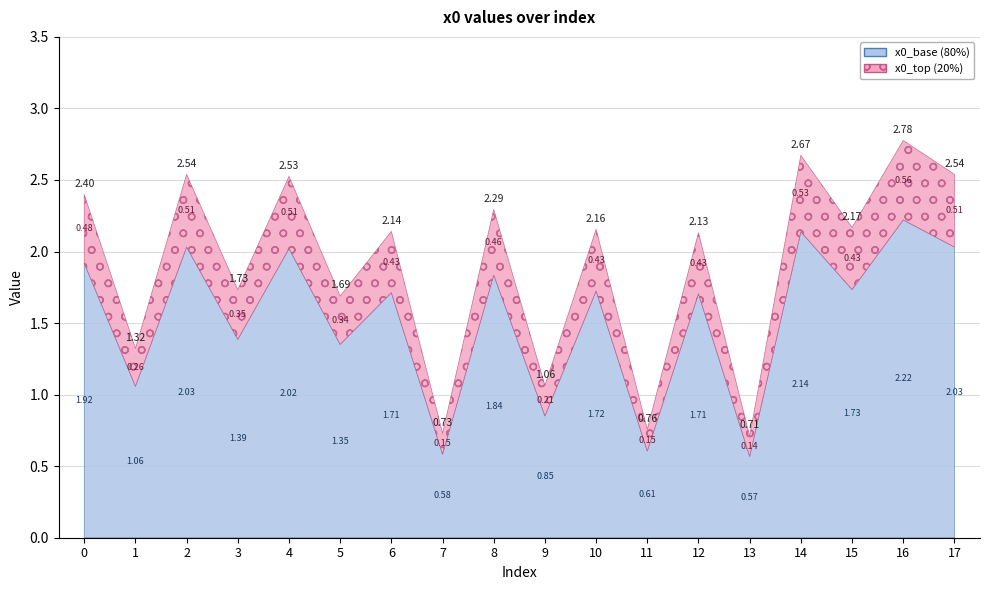

Rank the categories by value from lowest to highest.

13, 7, 11, 9, 1, 5, 3, 12, 6, 10, 15, 8, 0, 4, 2, 17, 14, 16